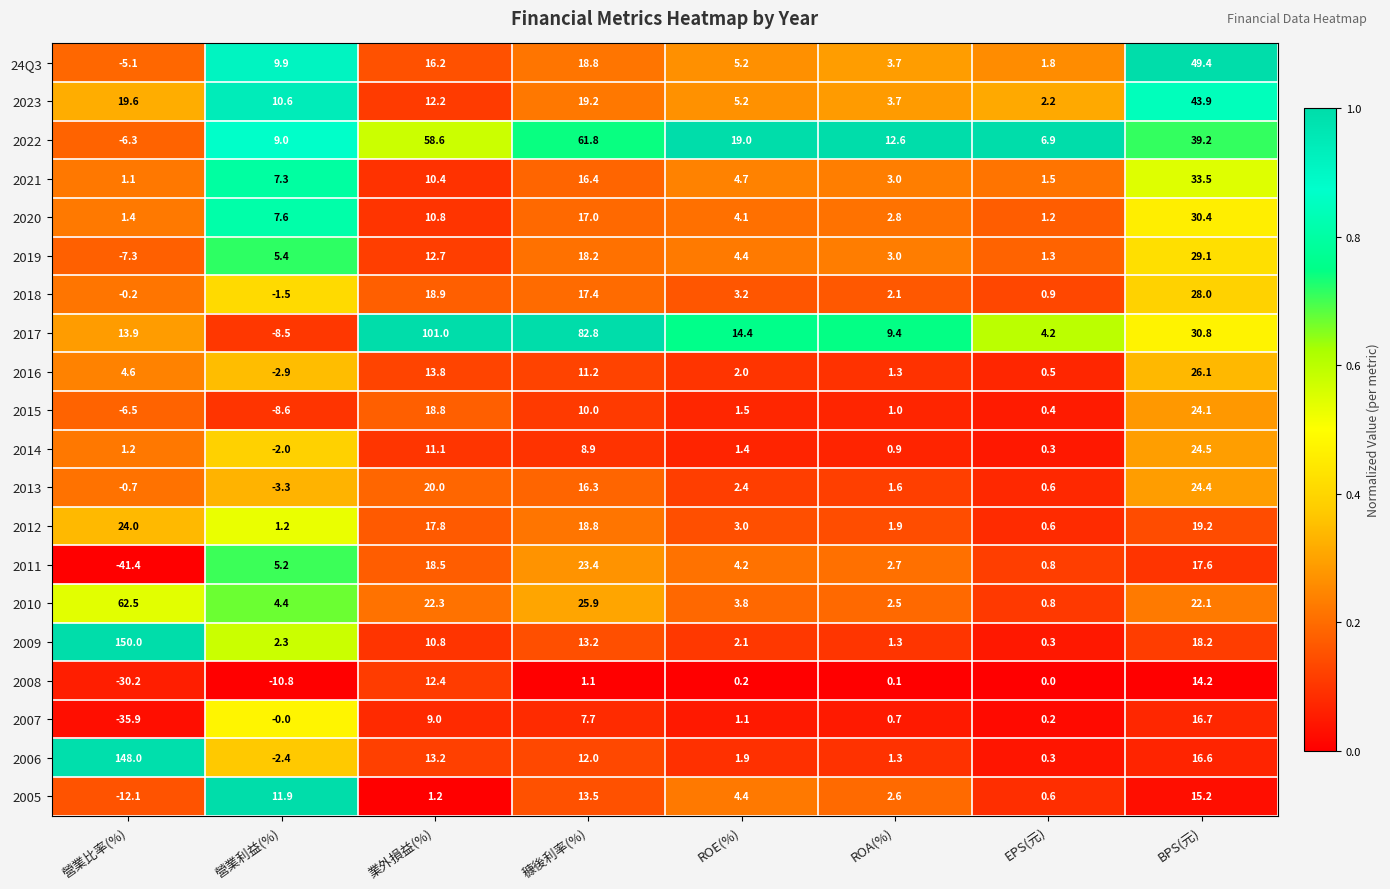

Is the value of 2023 at 營業比率(%) greater than the value of 2018 at ROE(%)?

Yes